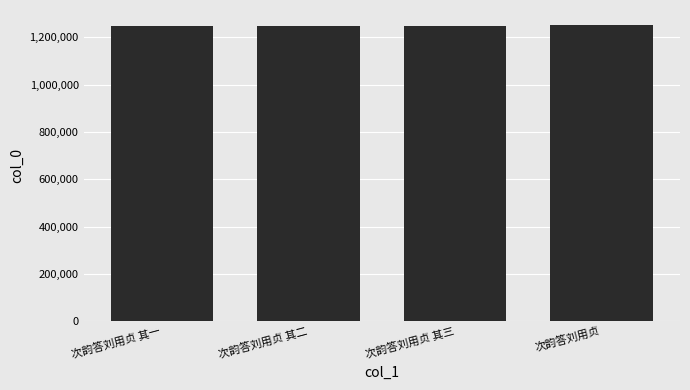

What is the ratio of the value at 次韵答刘用贞 to the value at 次韵答刘用贞 其二?

1.0